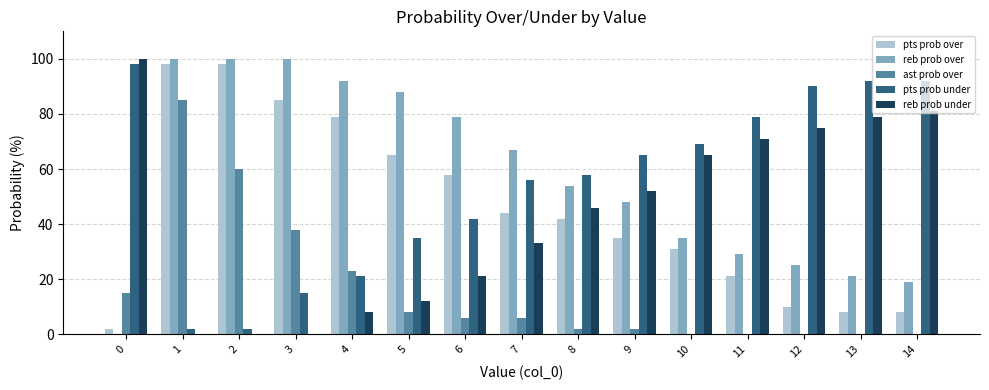

What is the sum of all pts prob under values?

816